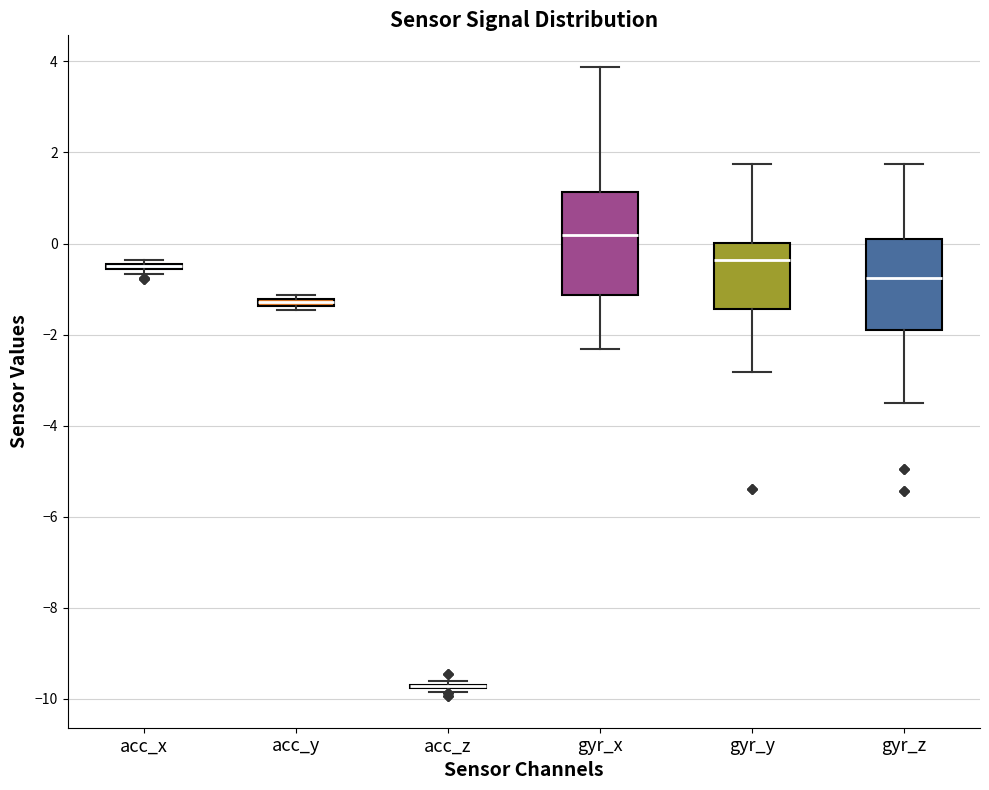

Which box is the tallest, from its lower edge to its upper edge?

gyr_x